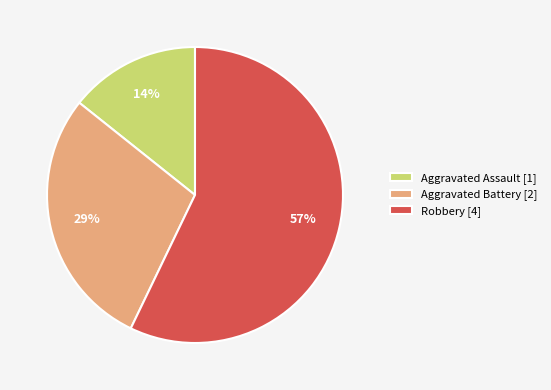

To the nearest percent, what is the average slice percentage?

33%